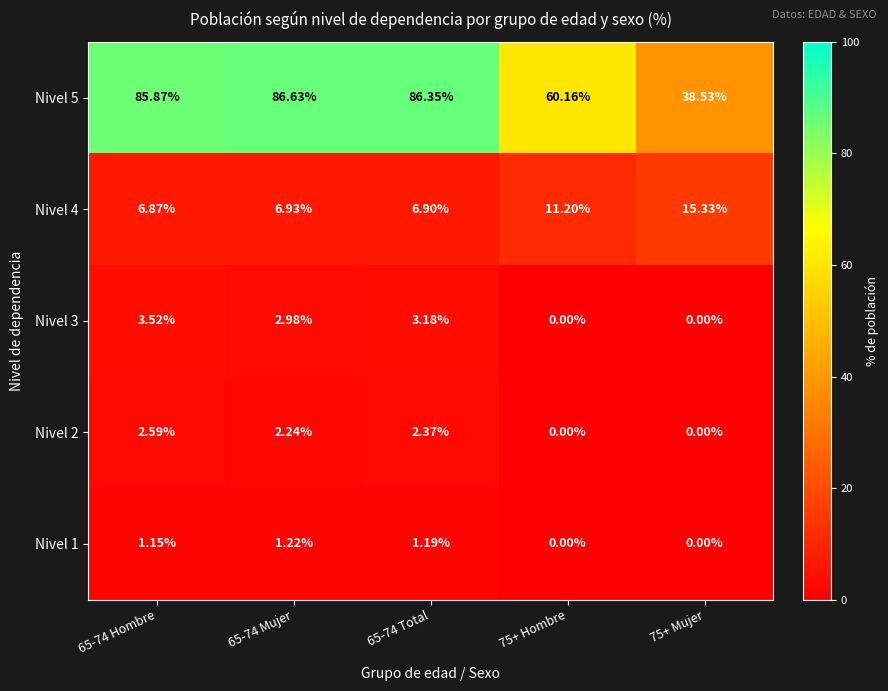

Is the value of Nivel 4 at 65-74 Total greater than the value of Nivel 1 at 75+ Hombre?

Yes